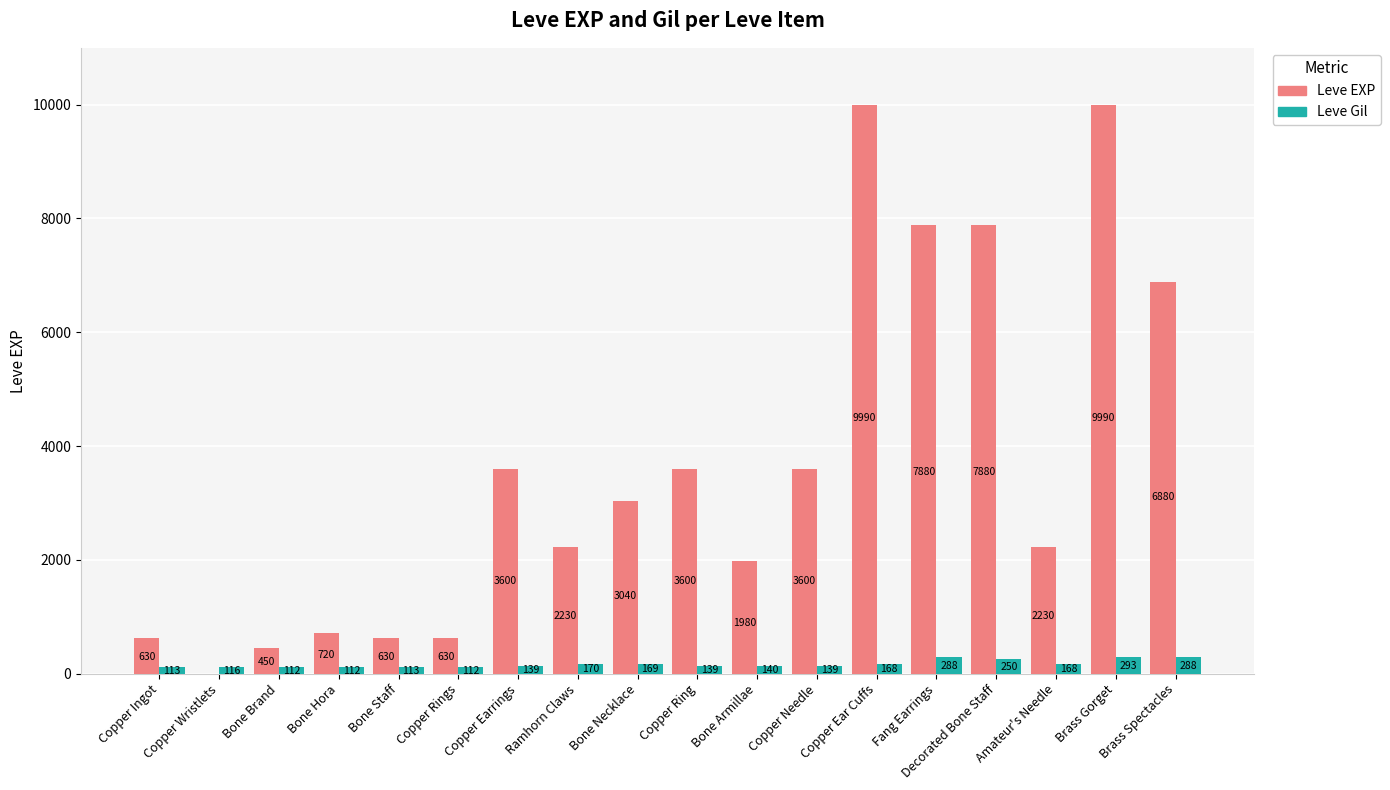

At which label does Leve EXP first exceed 3040?

Copper Earrings